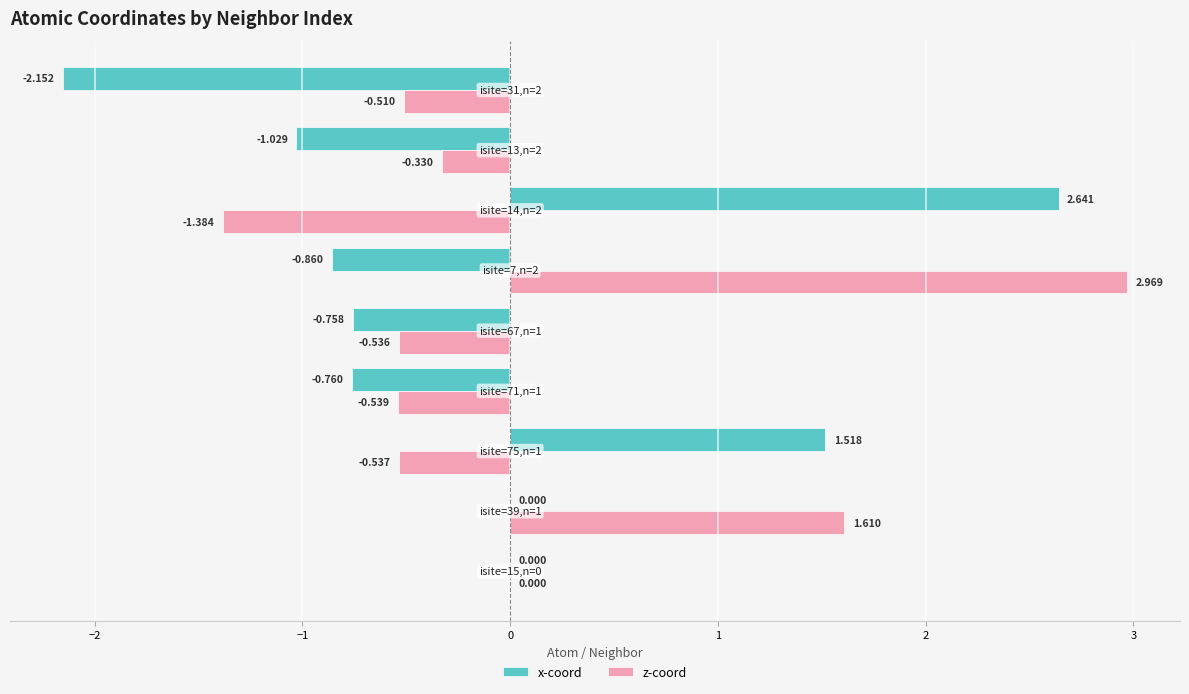

Which series has the largest total across all categories?

z-coord